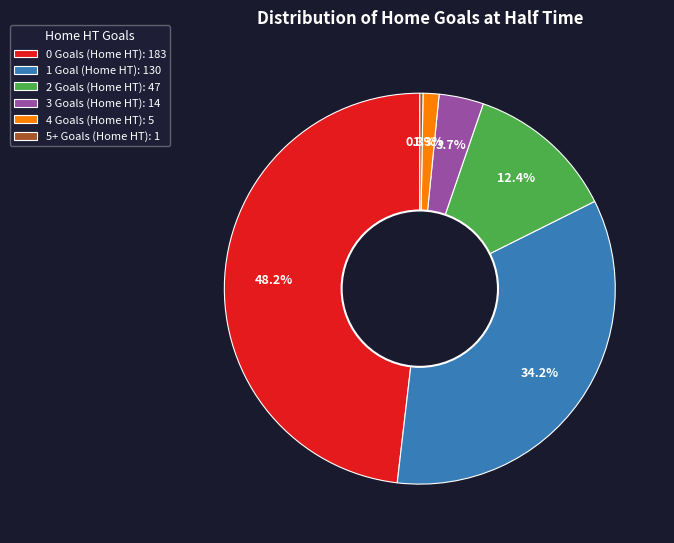

Is there a majority slice in this chart?

No